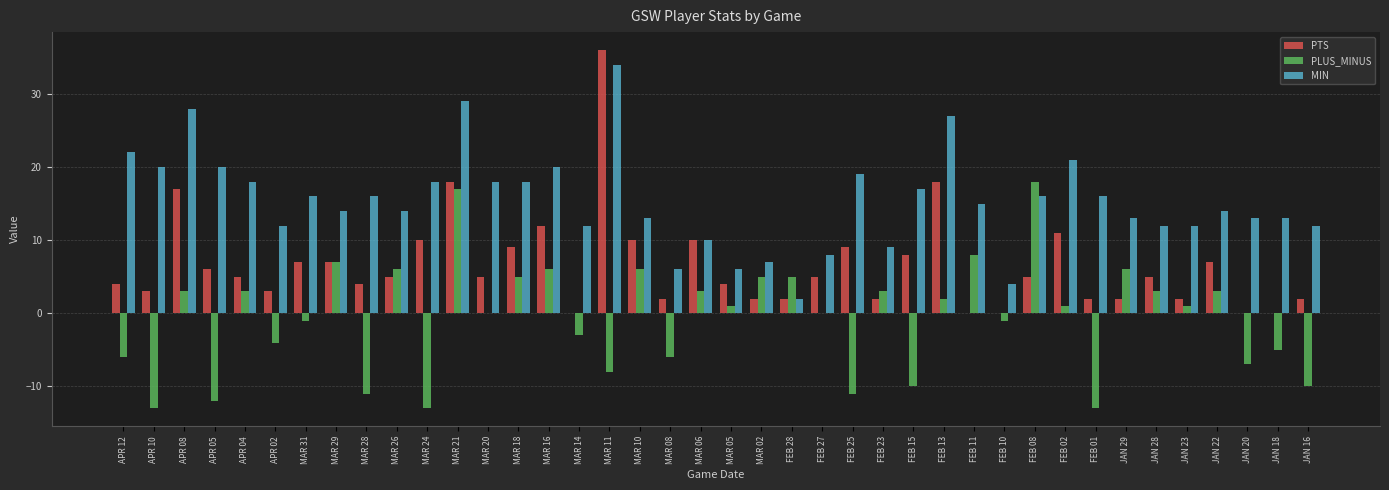

Where does the PTS series first go above 5?

APR 08